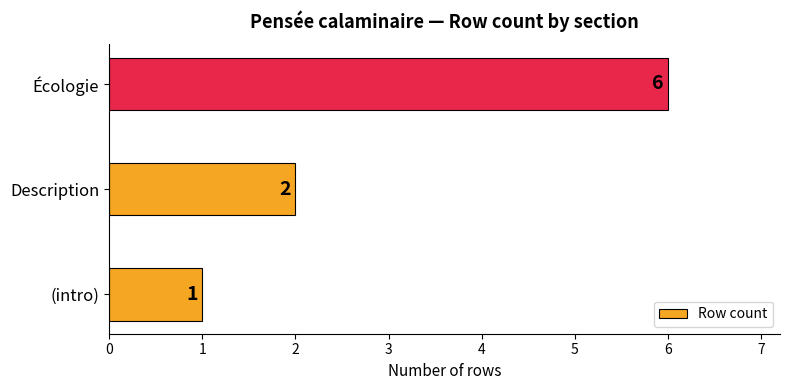

Is it true that the value at Description is 2?

True